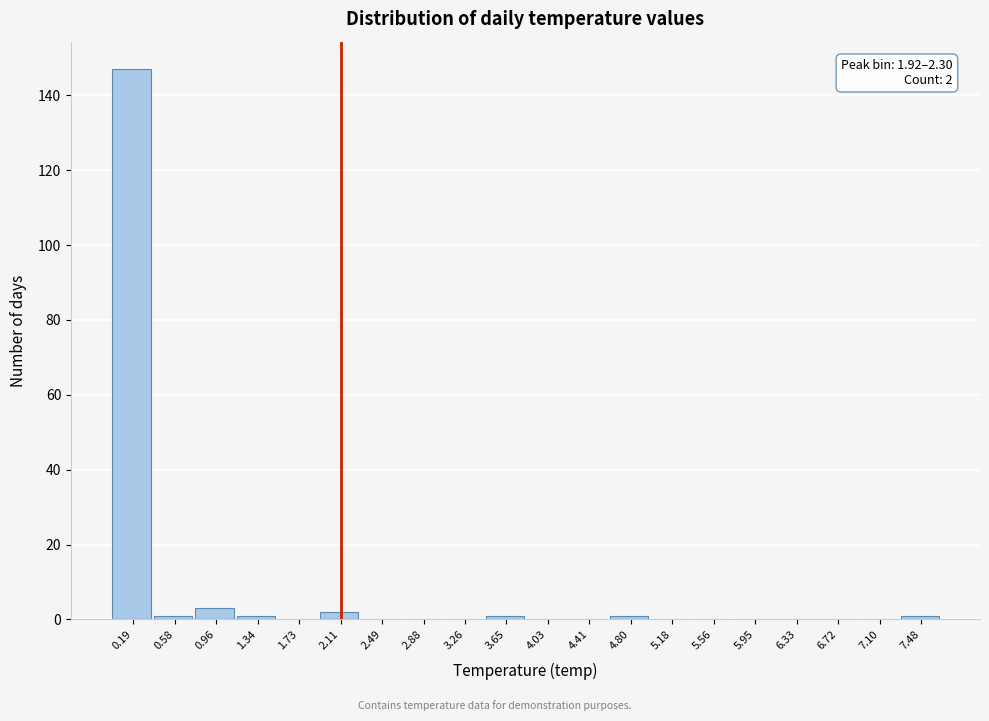

Which range on the x-axis has the tallest bar?

0.00 to 0.40